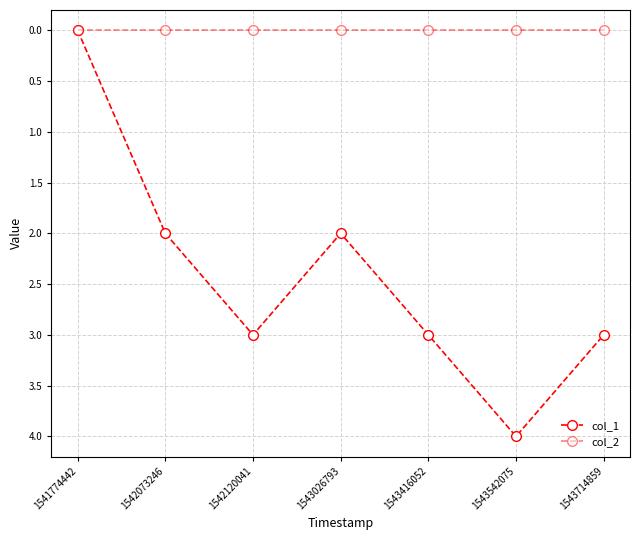

Is this an area chart (filled region under the line)?

No